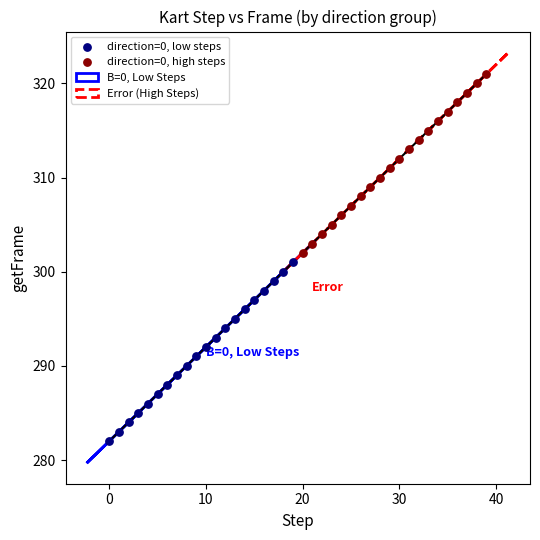

Which series reaches the maximum Y coordinate?

direction=0, high steps